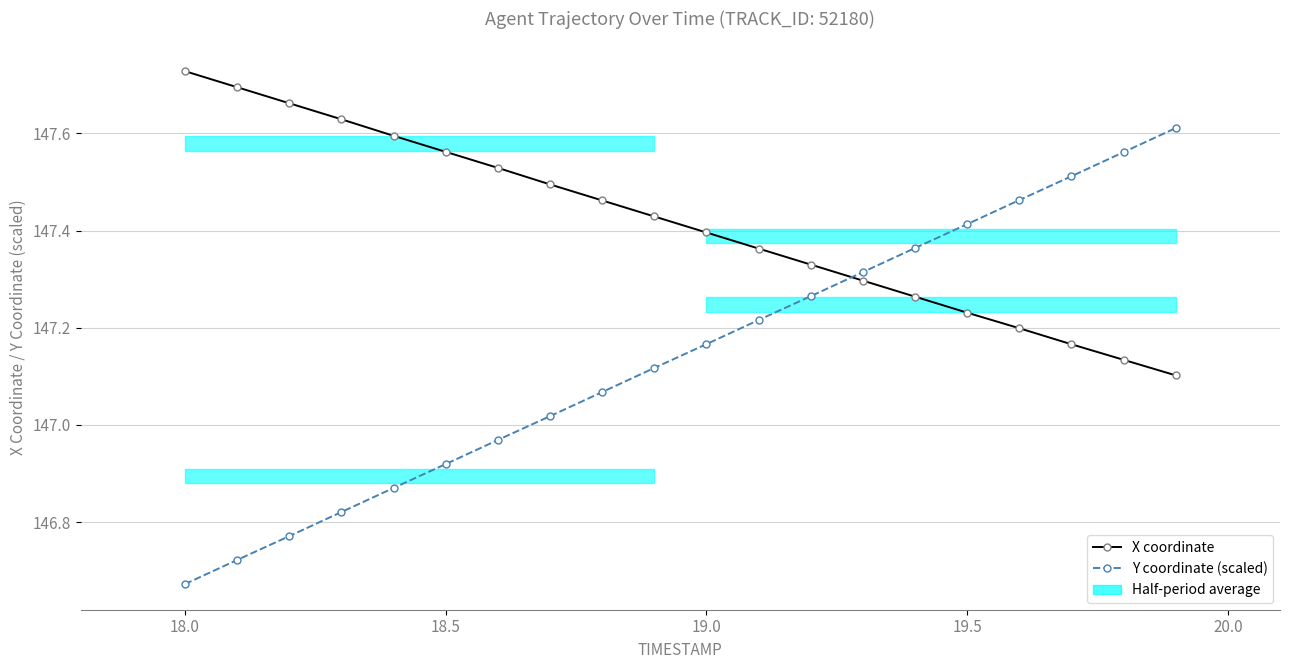

What is the average value of the X coordinate series?

147.4